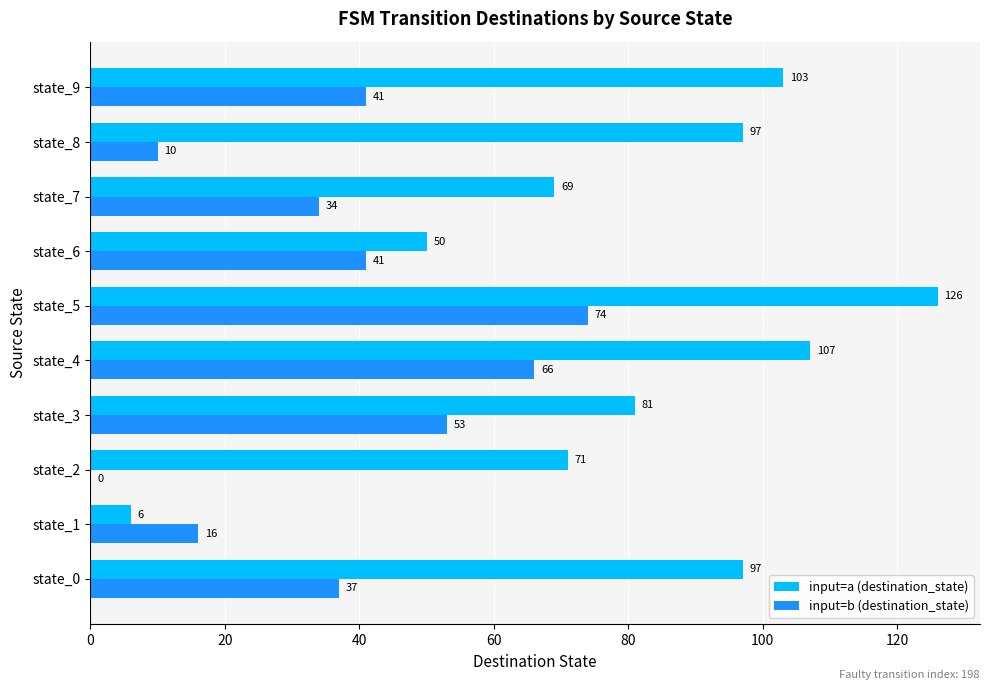

Which series has the largest total across all categories?

input=a (destination_state)